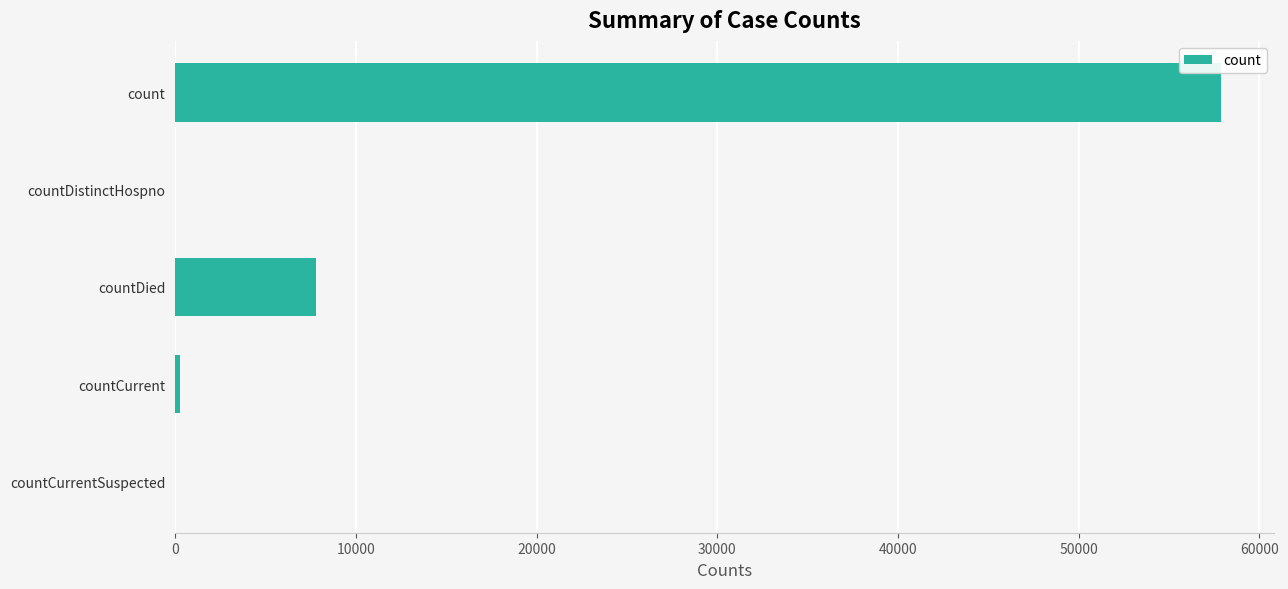

The chart shows a value of 57885 at count. True or false?

True